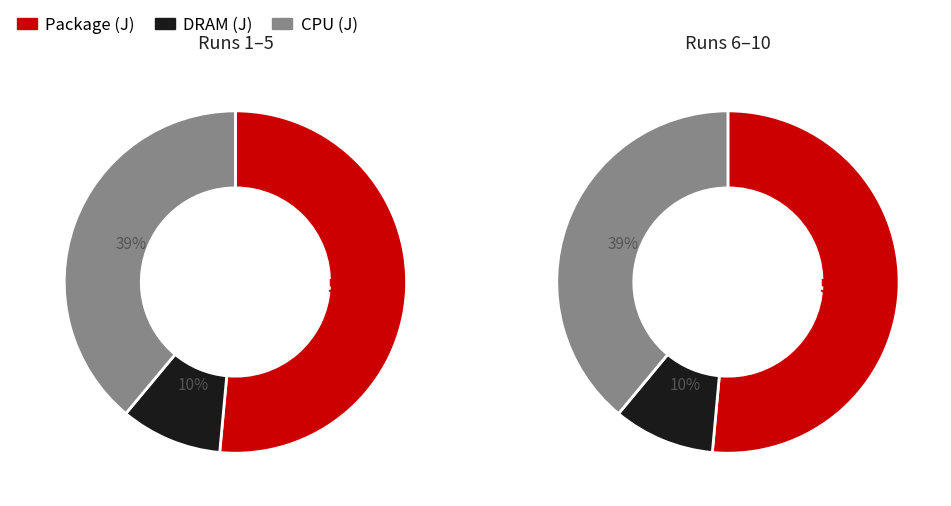

At 777, list the series in order from largest to smallest.

Package (J), CPU (J), DRAM (J)